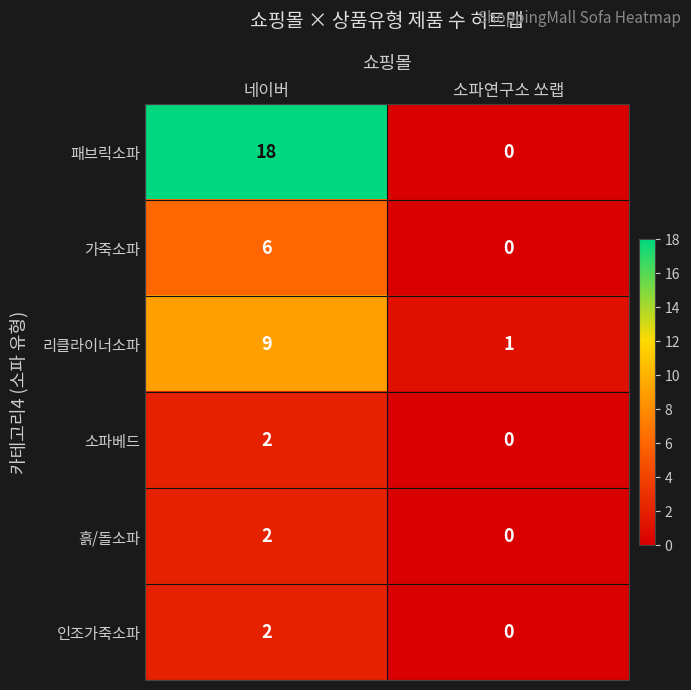

The 흙/돌소파 series shows 2 at 네이버. True or false?

True